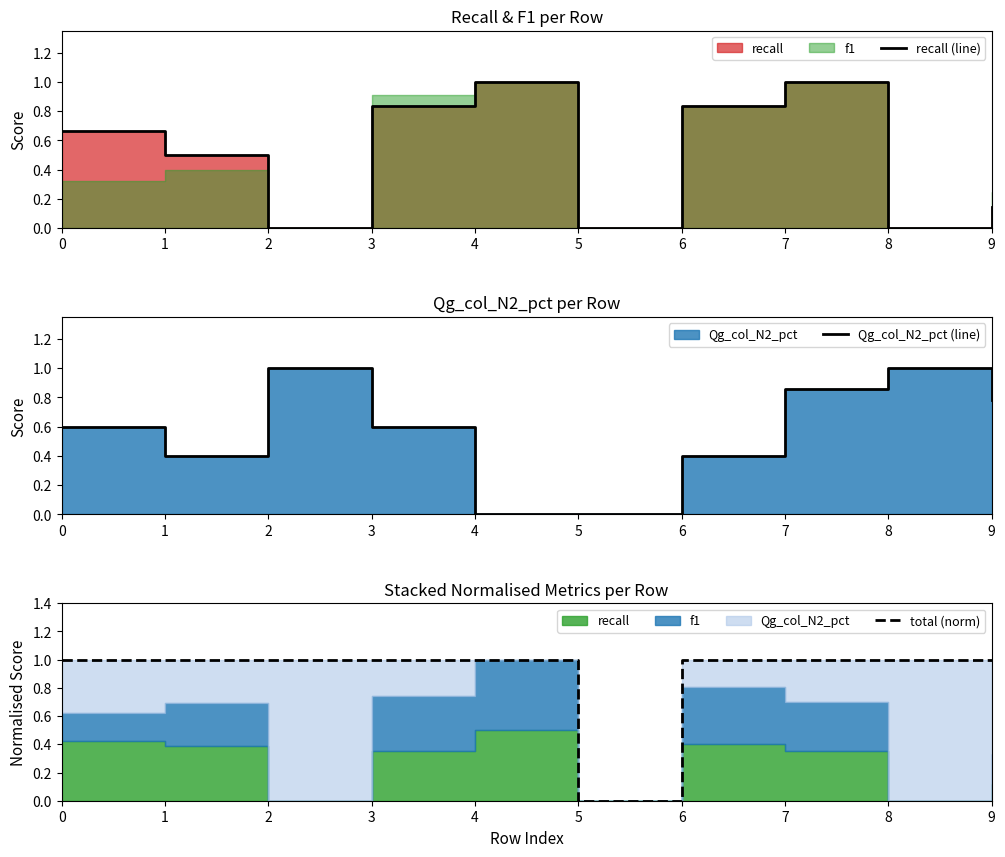

True or false: total (norm) has a value of 0.6 at 4.

False